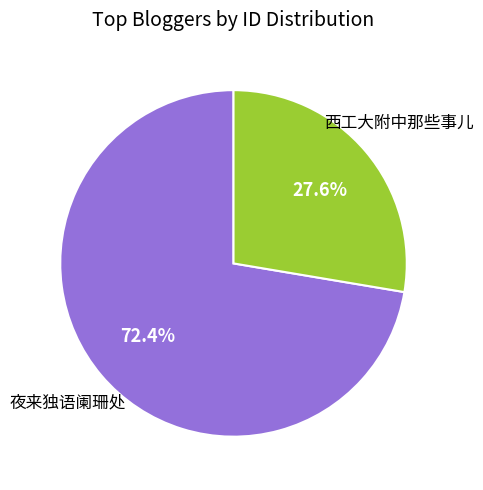

What is the largest slice in the pie chart?

夜来独语阑珊处